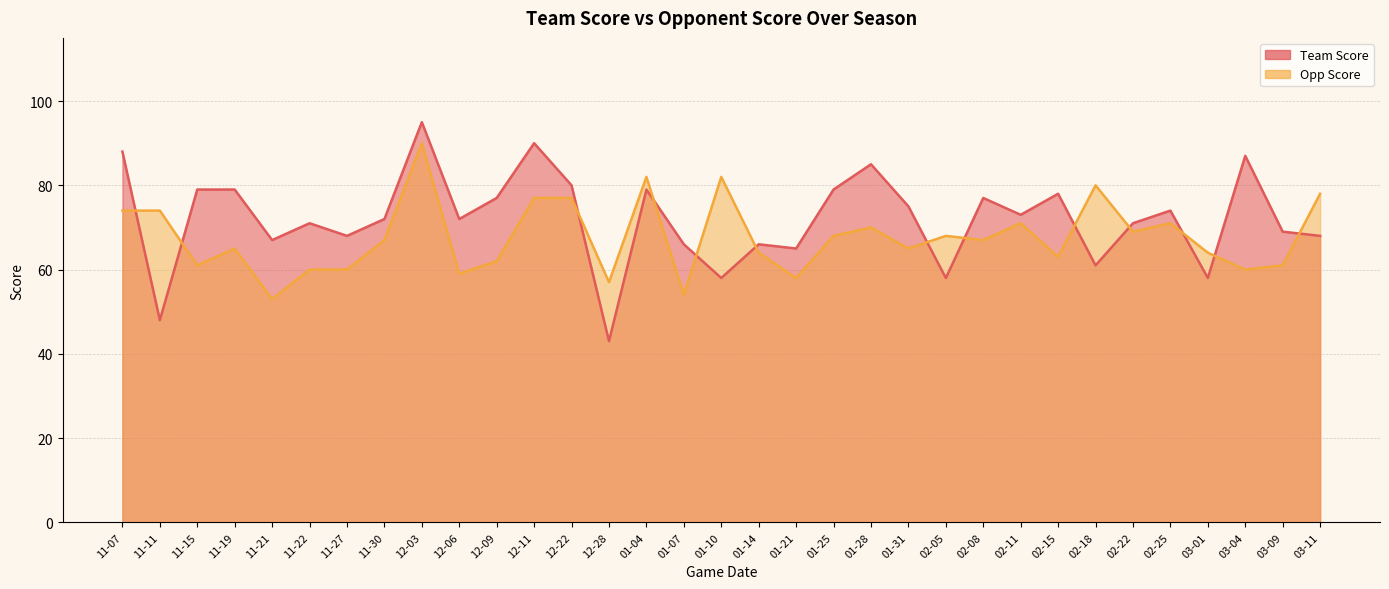

At which category is the sum across all series the highest?

12-03